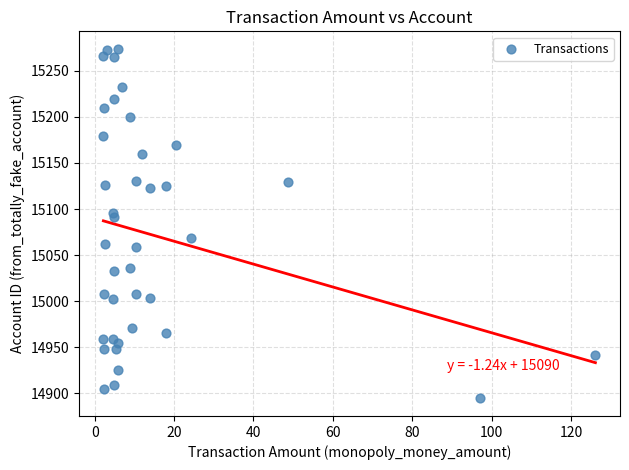

What is the range of X values (max minus min)?

123.9